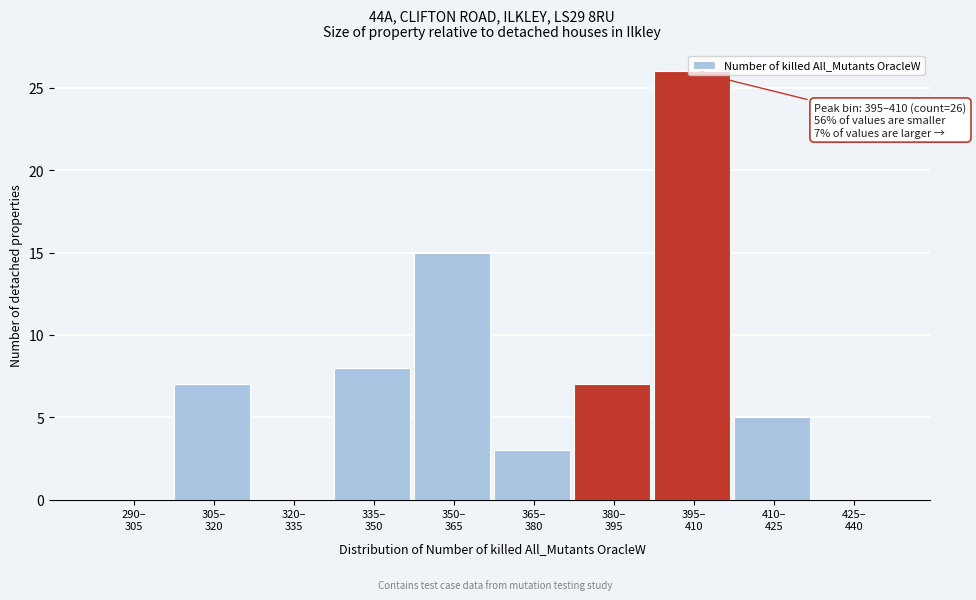

What is the greatest value displayed?

26